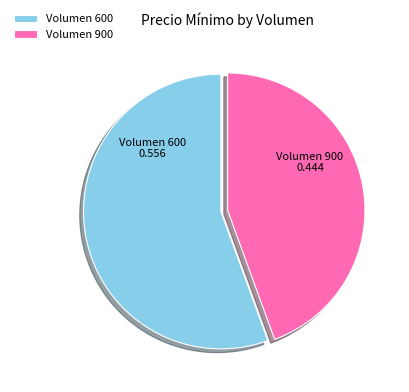

Between Volumen 900 and Volumen 600, which is larger?

Volumen 600